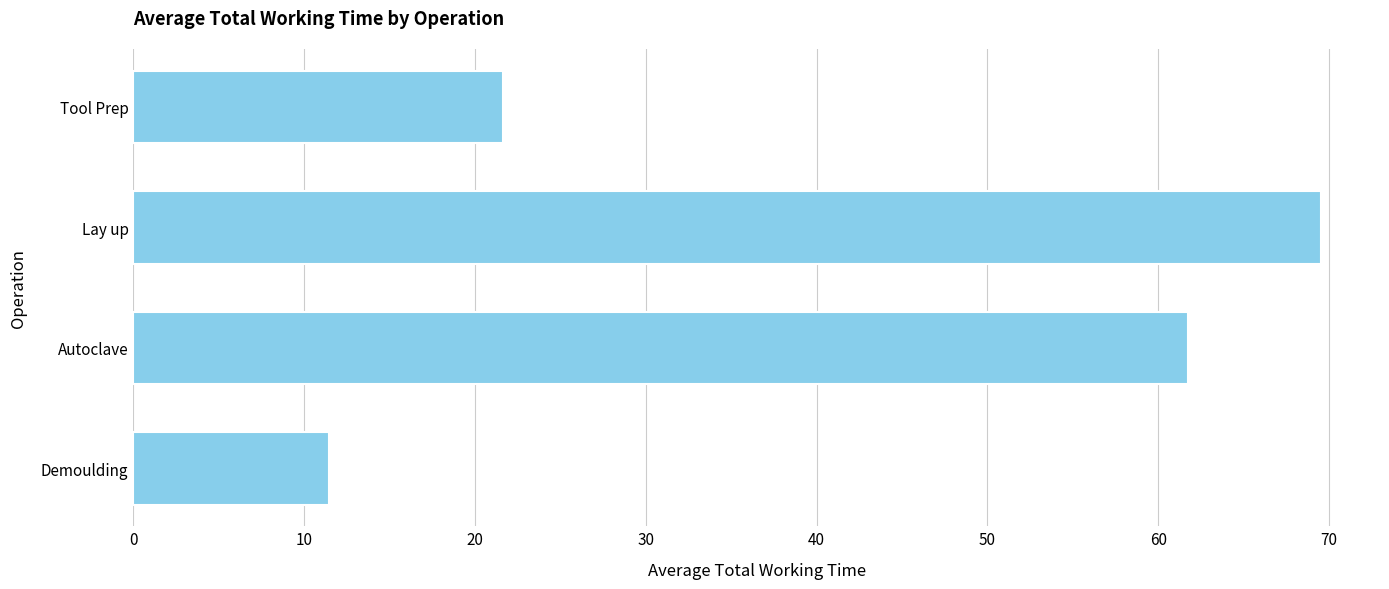

What is the value of the 1st bar from the top?

21.6